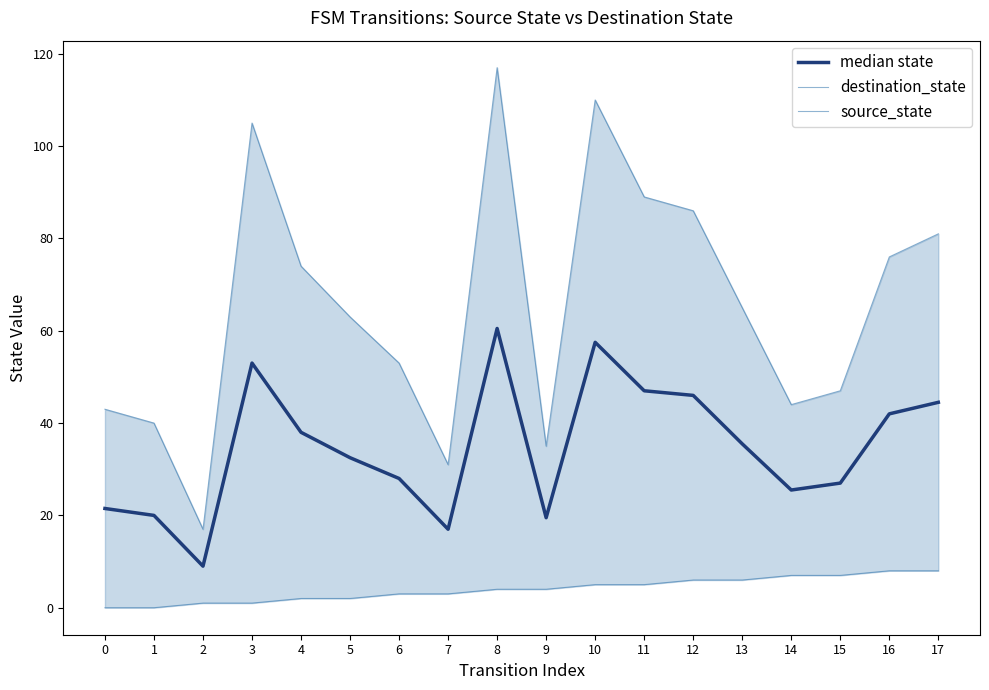

What is the sum of the source_state values at 15 and 16?

15.0